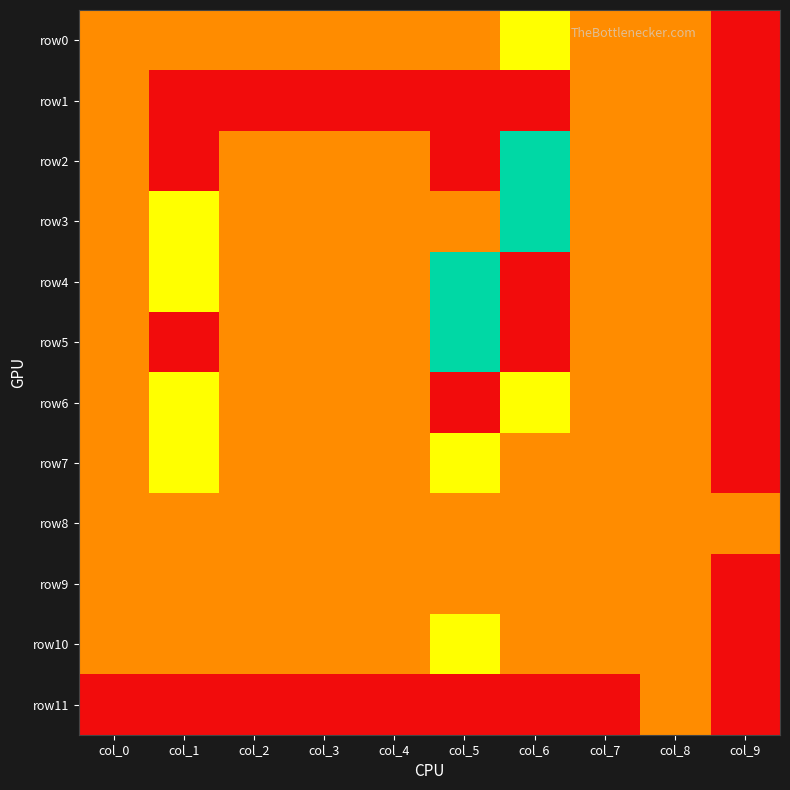

What is the maximum value shown in the chart?

3